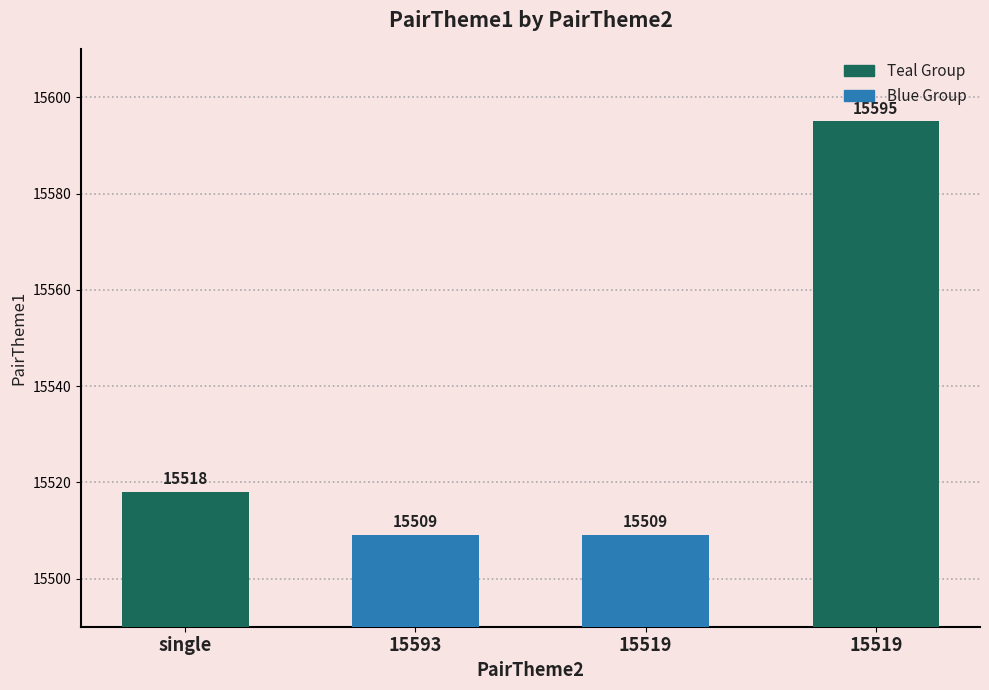

Count the number of categories in the chart.

4